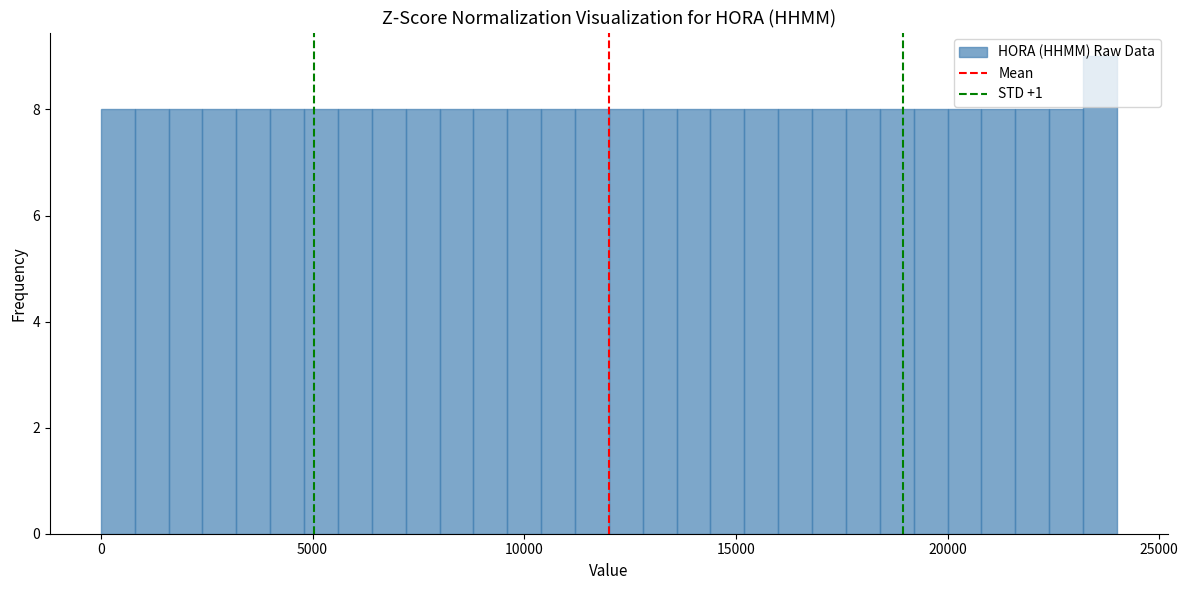

Read against the x-axis, roughly where is the centre of the tallest bar?

23500